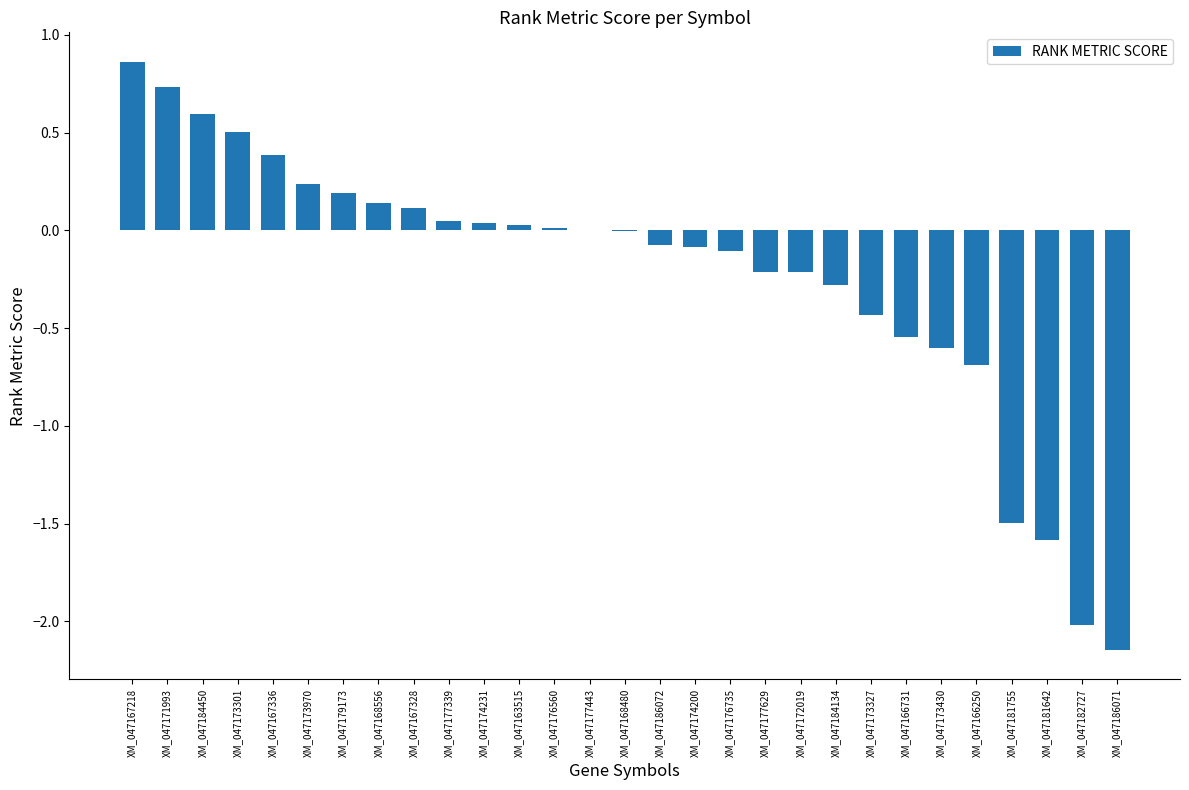

Is it true that the value at XM_047172019 is -0.1?

False